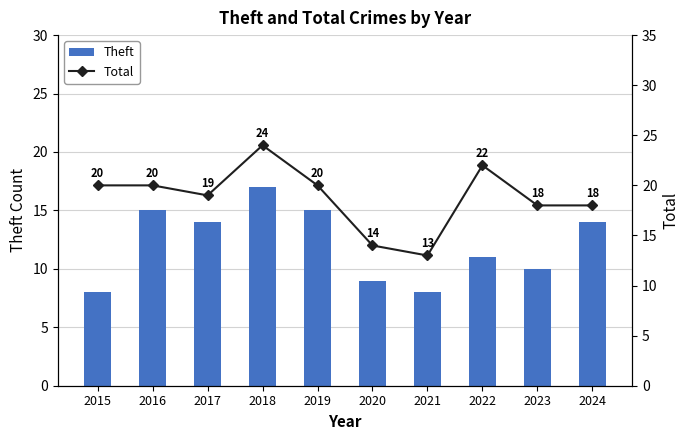

What is the smallest value displayed?

8